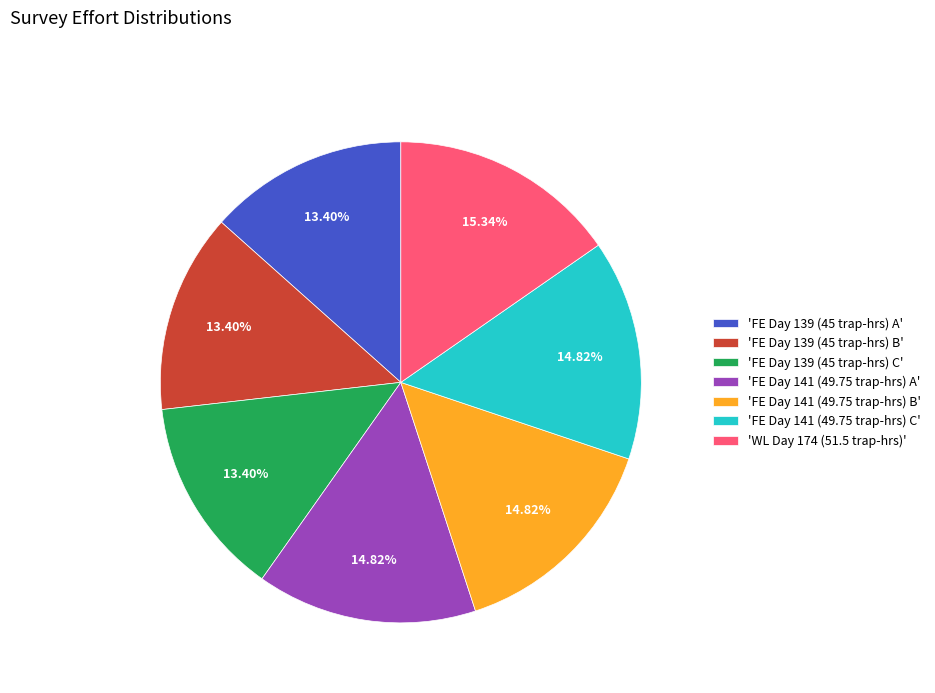

Approximately how many times larger is the value at 'FE Day 139 (45 trap-hrs) B' compared to 'FE Day 141 (49.75 trap-hrs) A'?

0.9